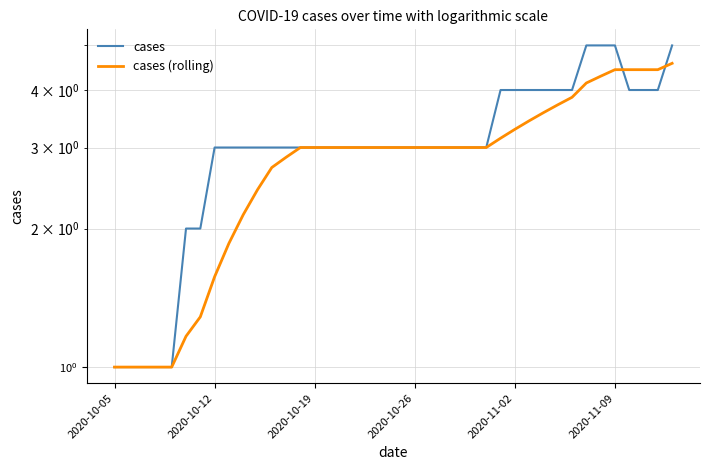

The value of cases (rolling) at 2020-10-26 is 0.3. True or false?

False